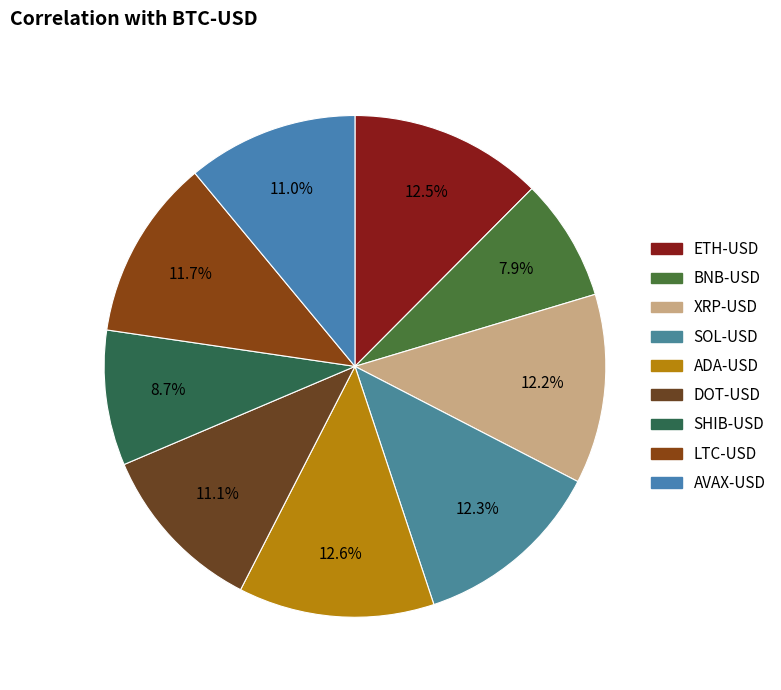

What percentage is the SHIB-USD slice, to the nearest percent?

9%